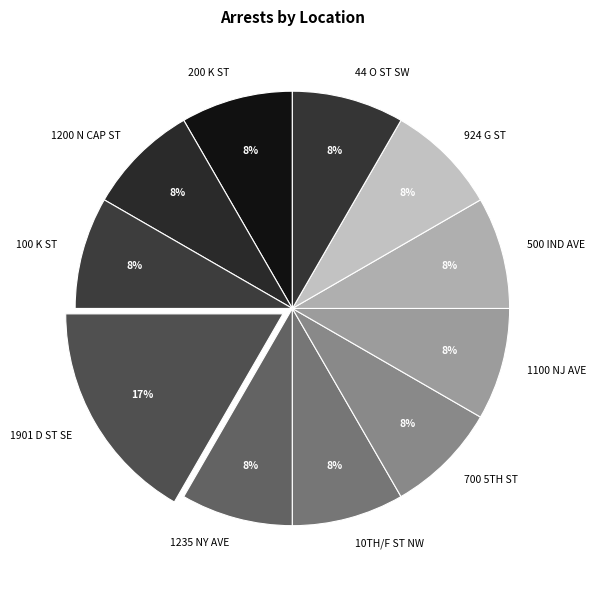

Combined, do 100 K ST and 44 O ST SW account for over 50%?

No